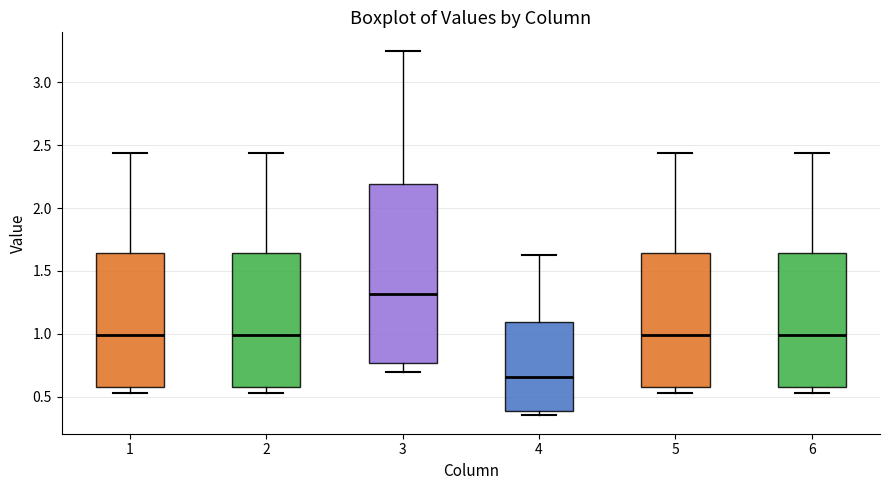

Which box has the lowest median line?

4